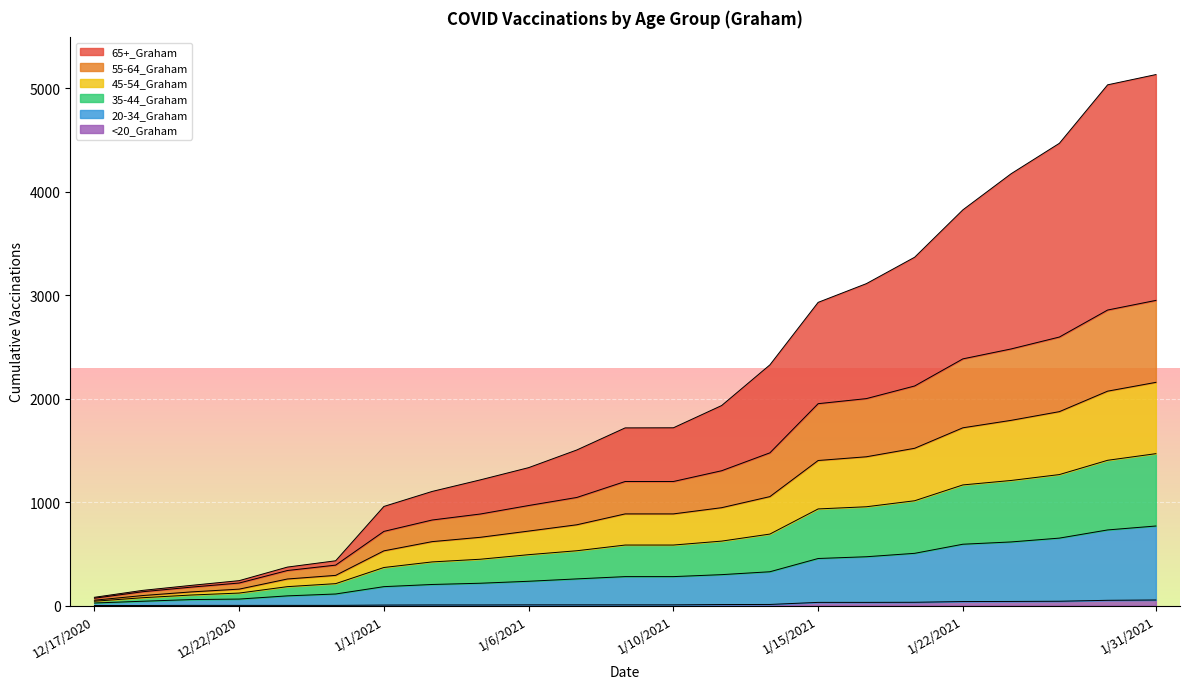

How many data points in 20-34_Graham are above 280?

10